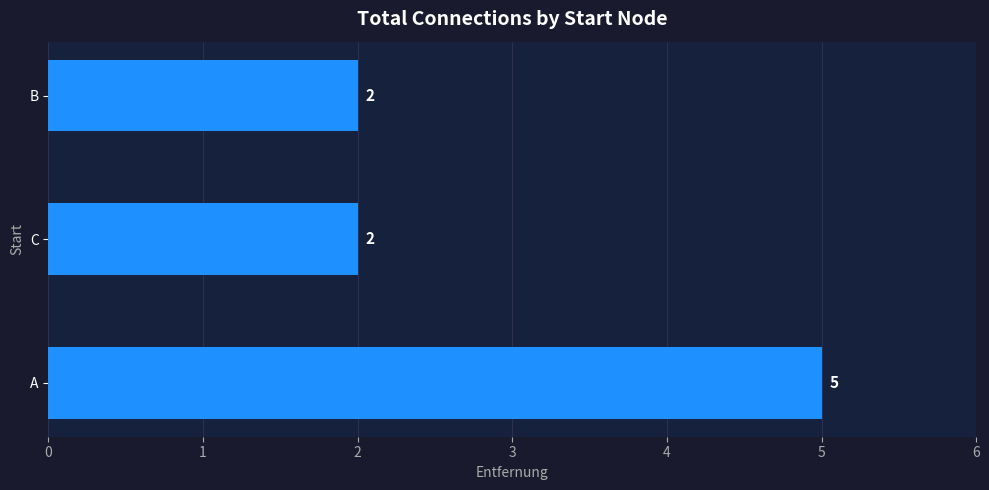

True or false: the data shows 3 at C.

False